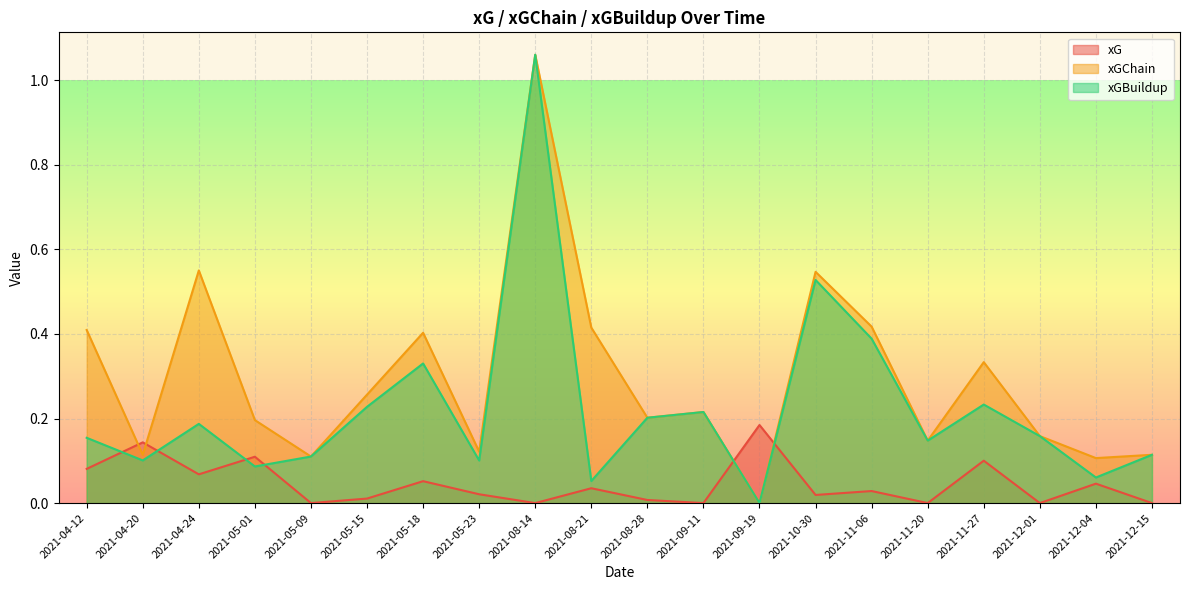

What position from the left is 2021-04-12?

1